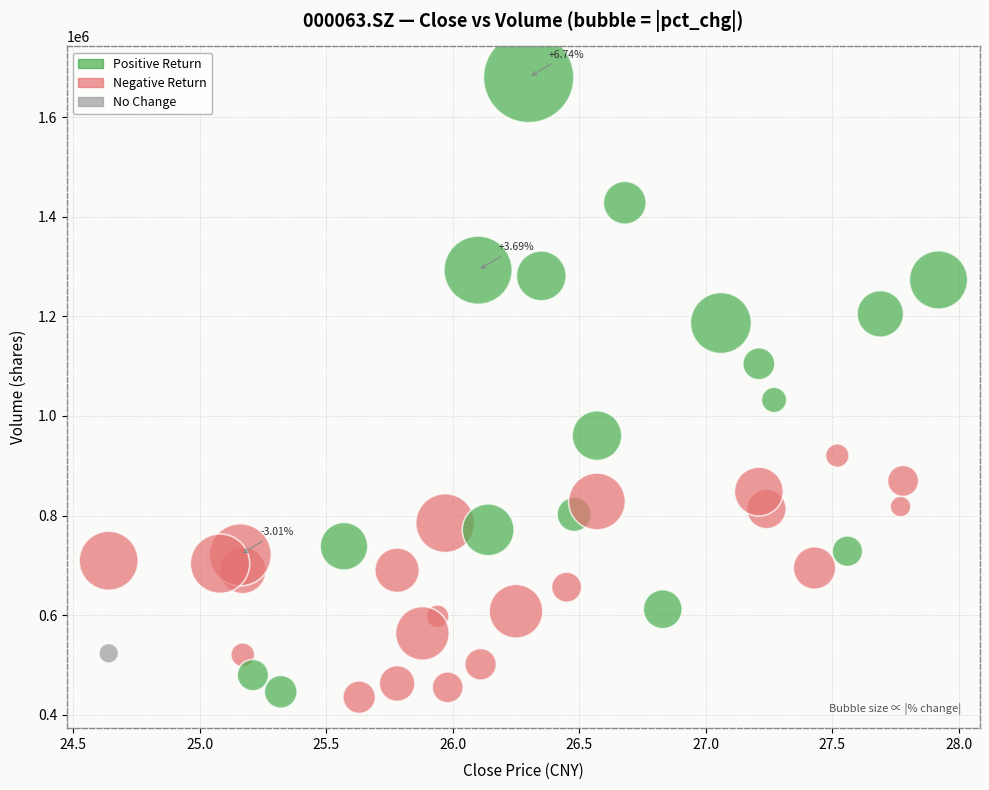

What is the range of X values (max minus min)?

3.3